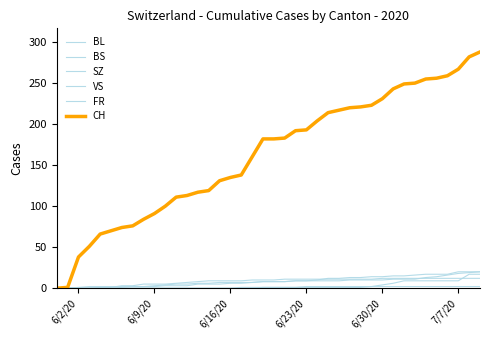

What is the difference between the maximum and minimum values in the FR series?

2